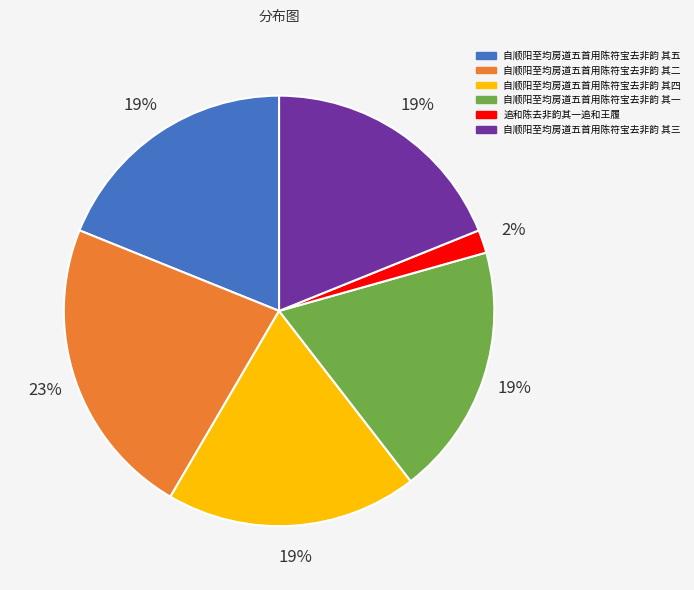

What is the smallest slice in the pie chart?

追和陈去非韵其一追和王履